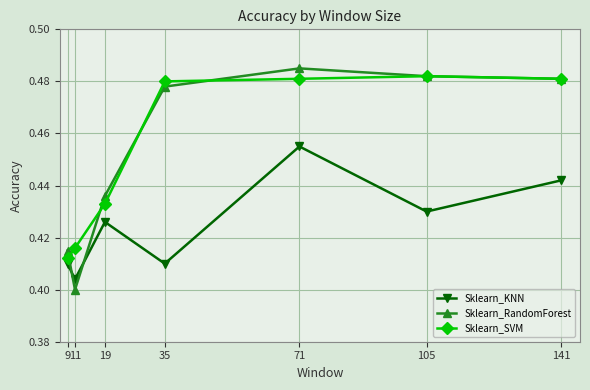

How many data points does each series have?

7